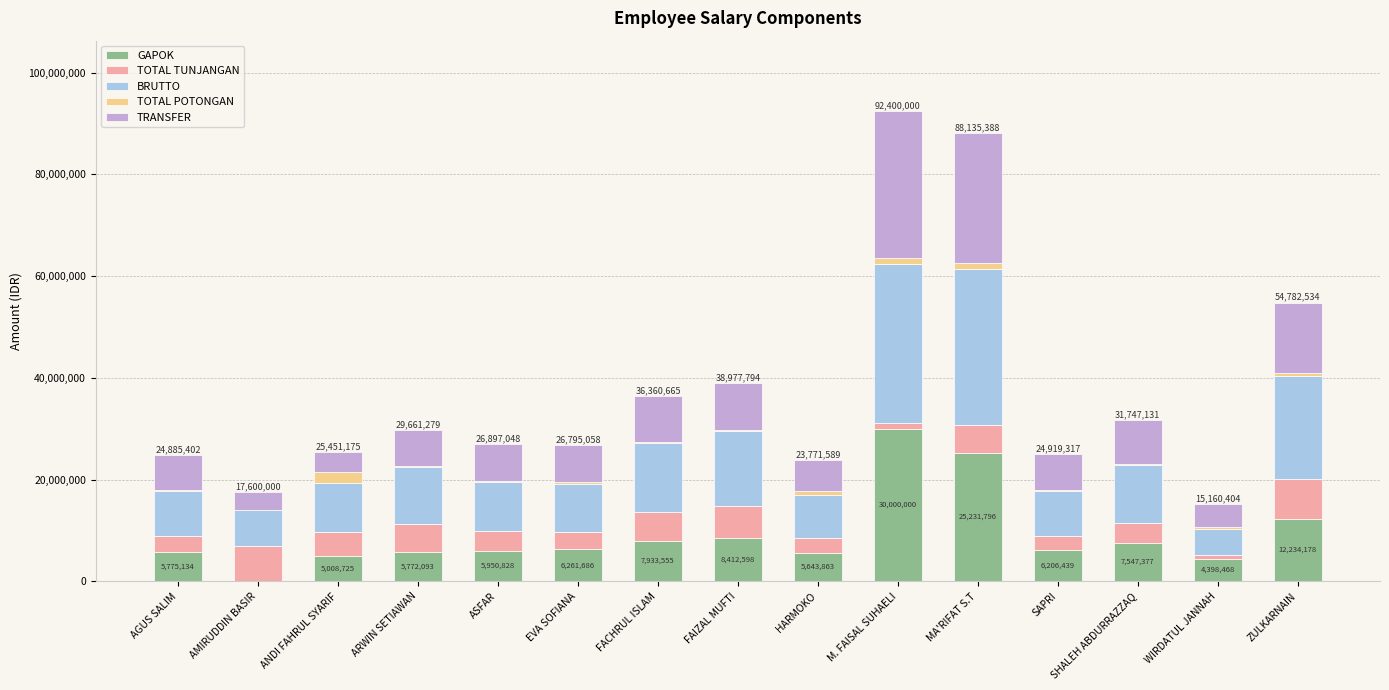

What is the highest value of the GAPOK series?

30000000